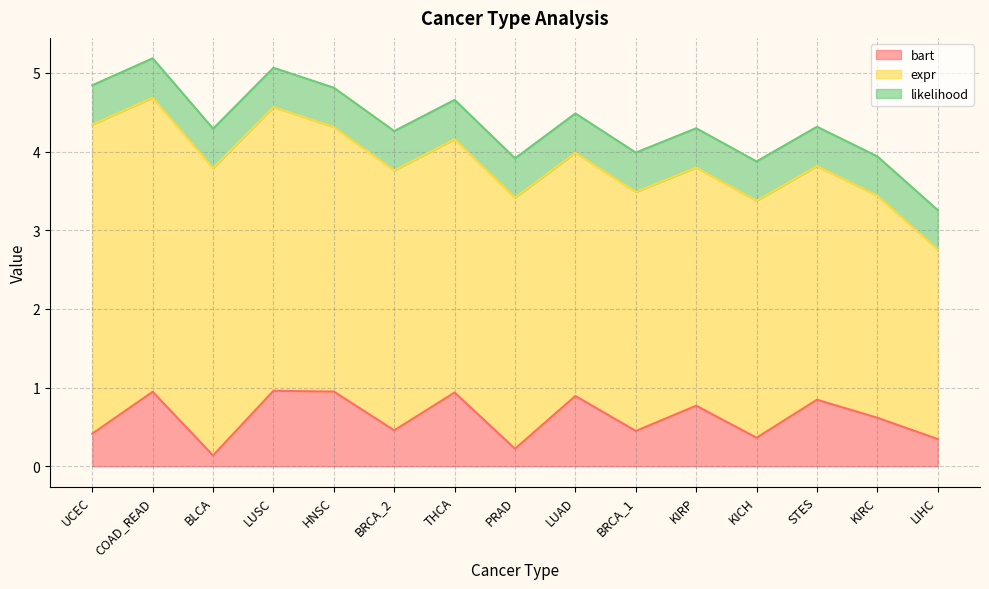

What is the sum of all bart values?

9.3